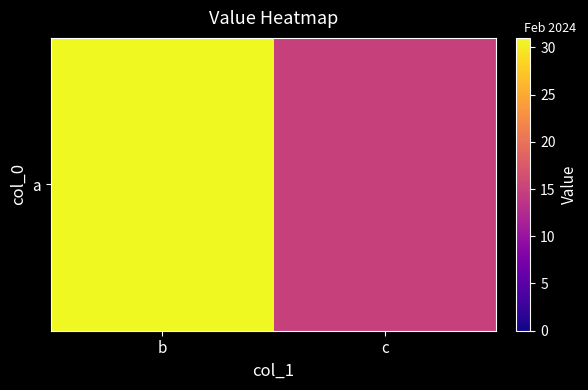

Rank the categories by value from lowest to highest.

c, b